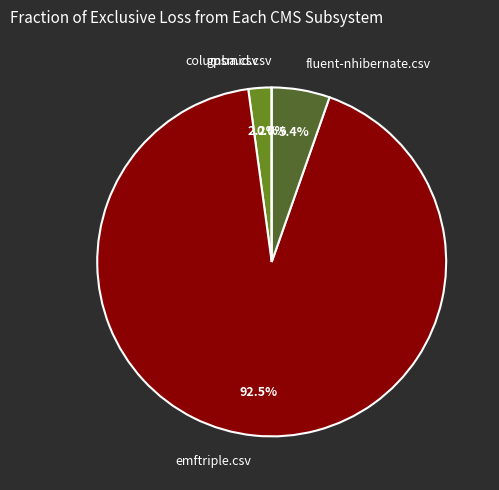

Do columba.csv and fluent-nhibernate.csv together represent more than half of the pie?

No